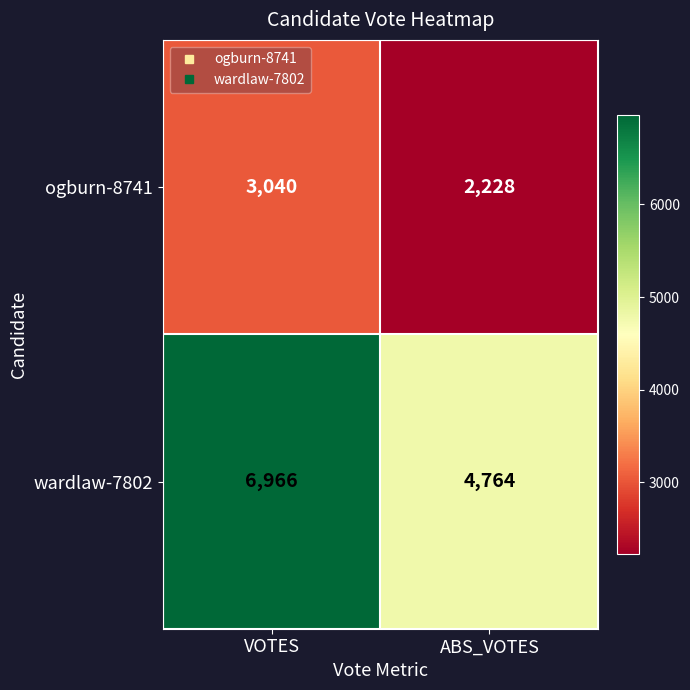

How many distinct data groups are displayed?

2